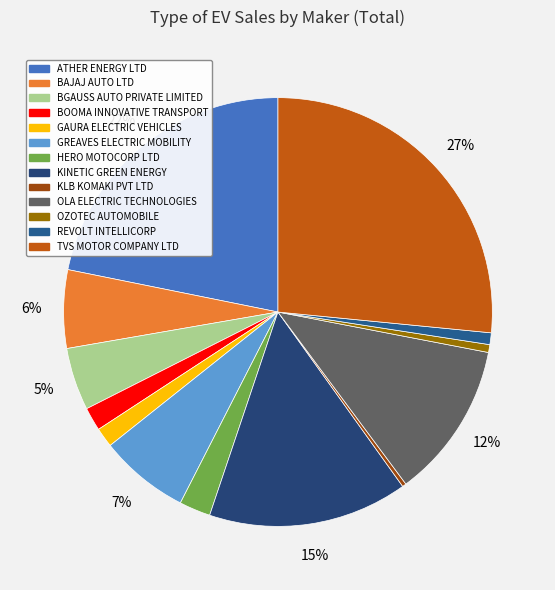

Is it true that GREAVES ELECTRIC MOBILITY is 17% of the pie?

False